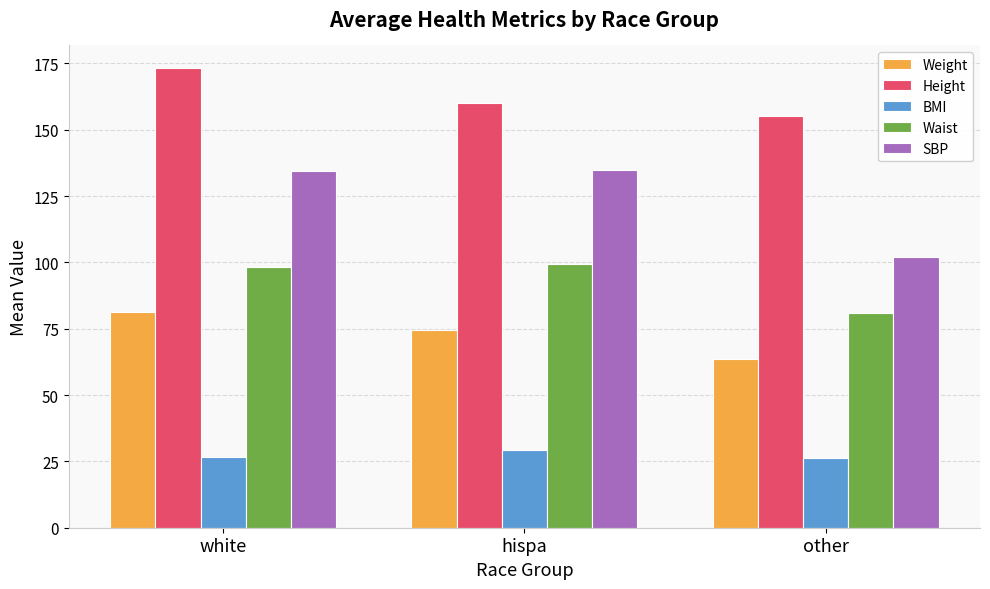

How many bars are there in total?

15